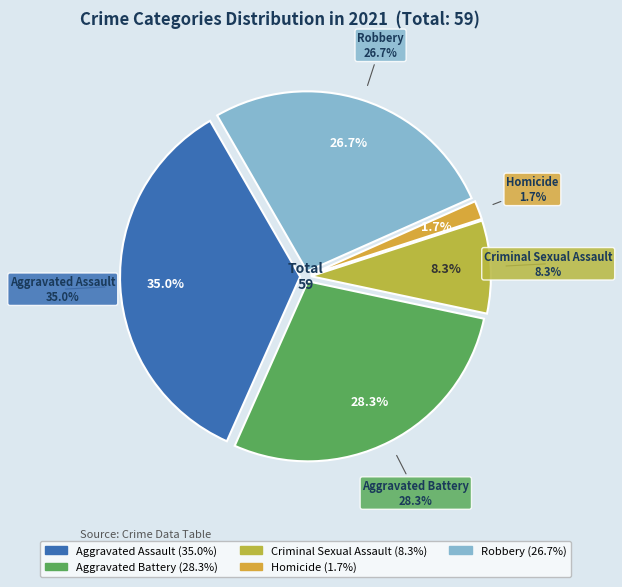

To the nearest percent, what is the difference between the largest and smallest slice percentages?

33%